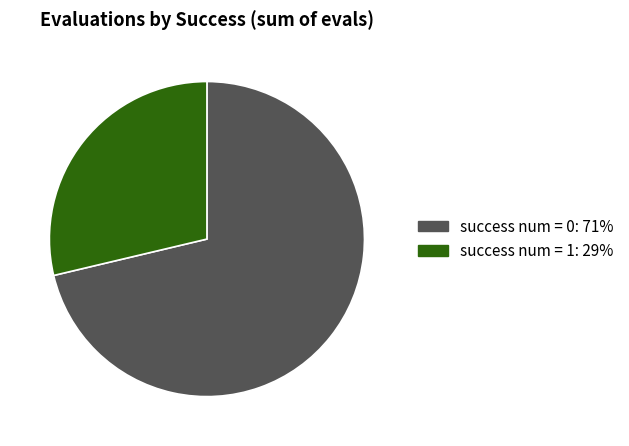

Does any single category account for the majority?

Yes